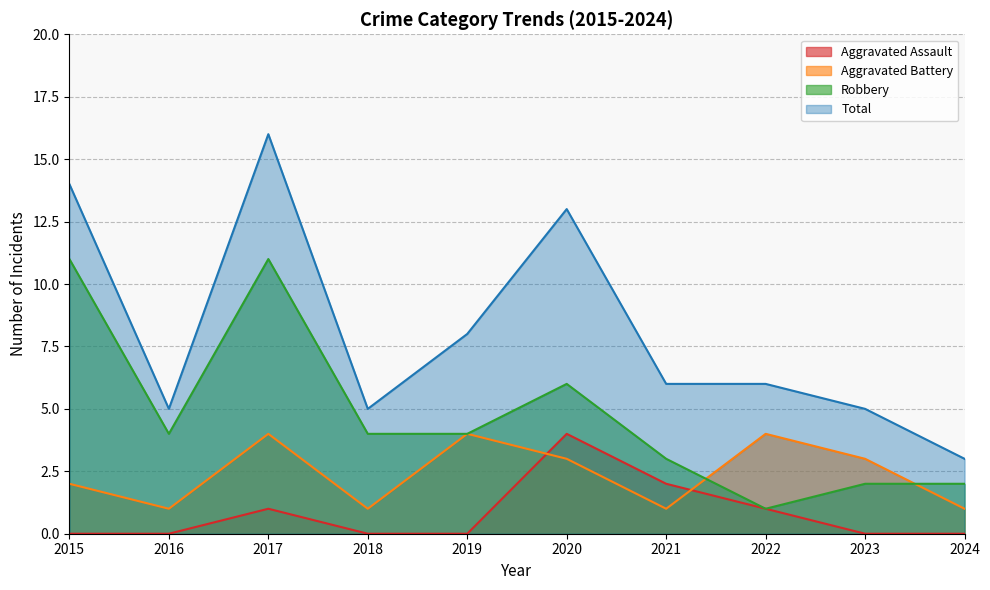

Reading left to right, what are all the values shown in this chart?

Aggravated Assault: 0	0	1	0	0	4	2	1	0	0
Aggravated Battery: 2	1	4	1	4	3	1	4	3	1
Robbery: 11	4	11	4	4	6	3	1	2	2
Total: 14	5	16	5	8	13	6	6	5	3